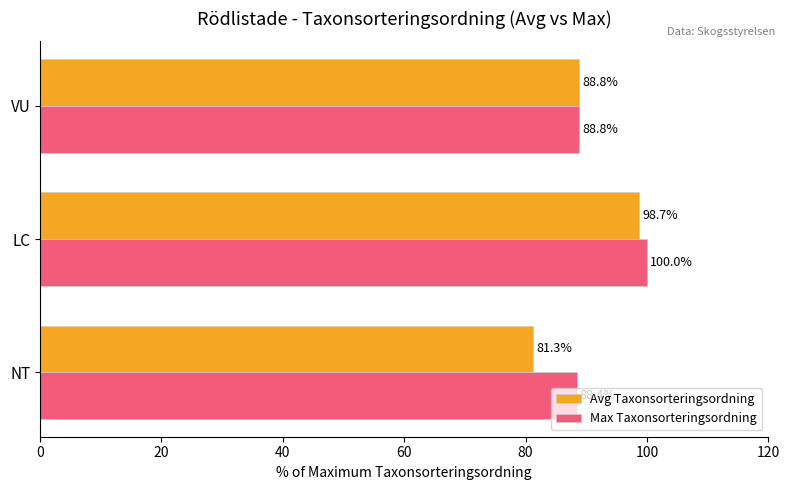

At which label does Avg Taxonsorteringsordning reach its peak?

LC